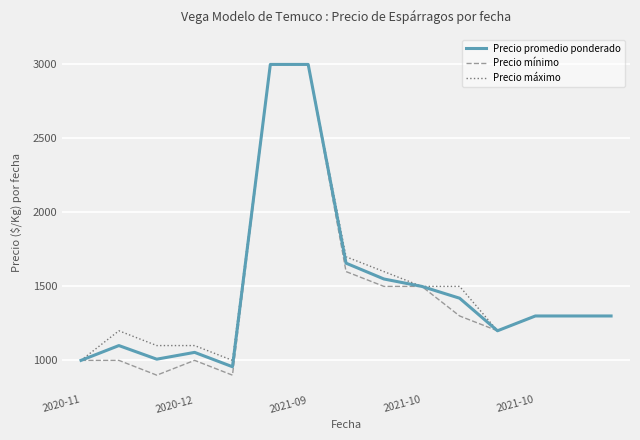

True or false: Precio promedio ponderado has more than 1 points higher than both neighbors.

True